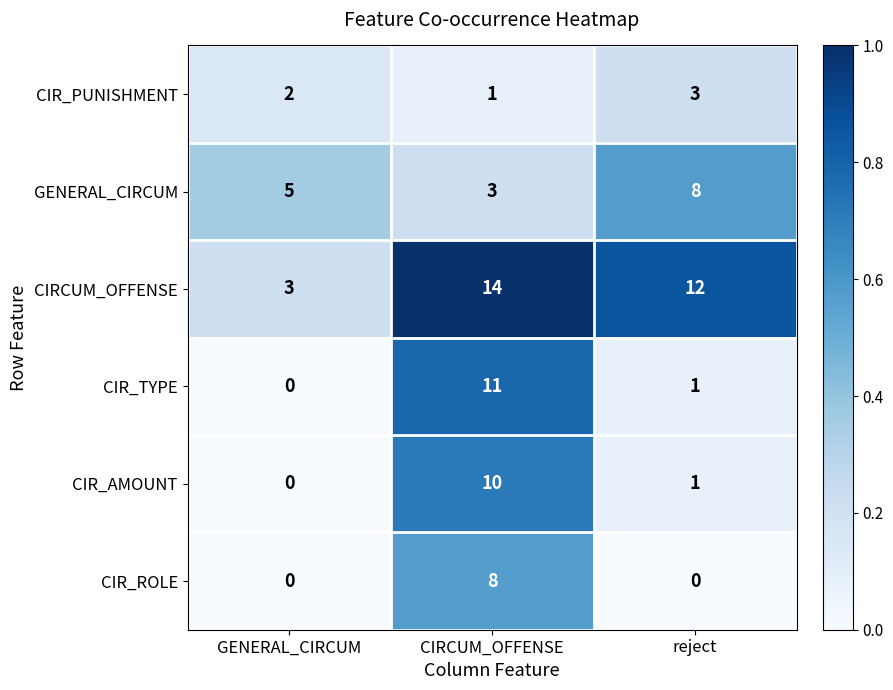

What is the difference between the highest and lowest values at CIRCUM_OFFENSE?

13